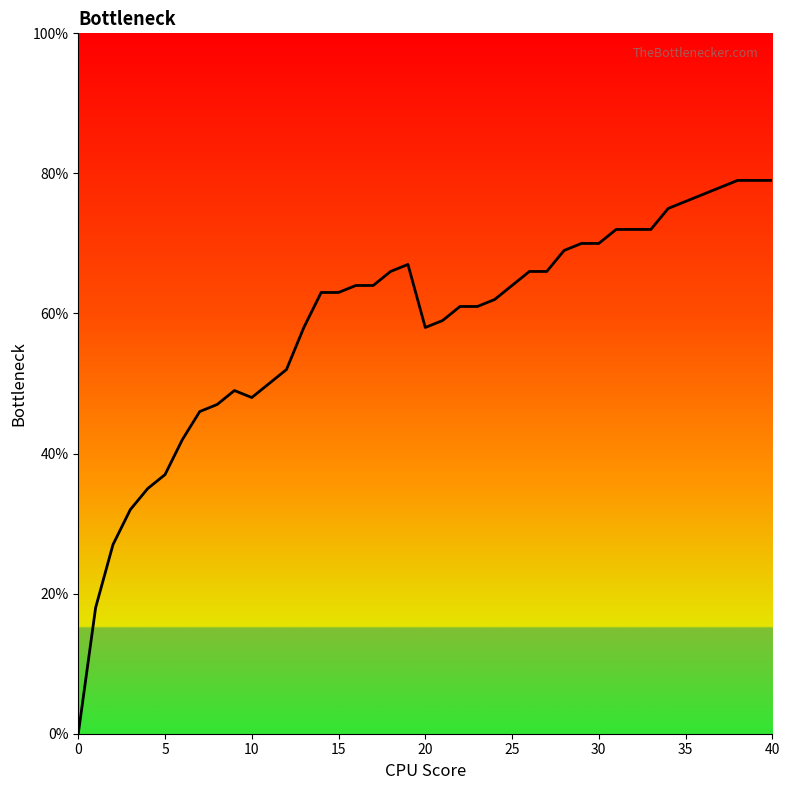

The chart shows a value of 0.4 at 25. True or false?

False